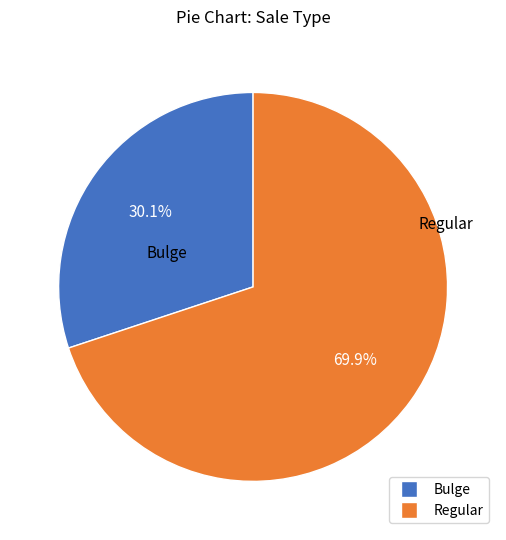

Is there any slice that represents more than half of the pie?

Yes